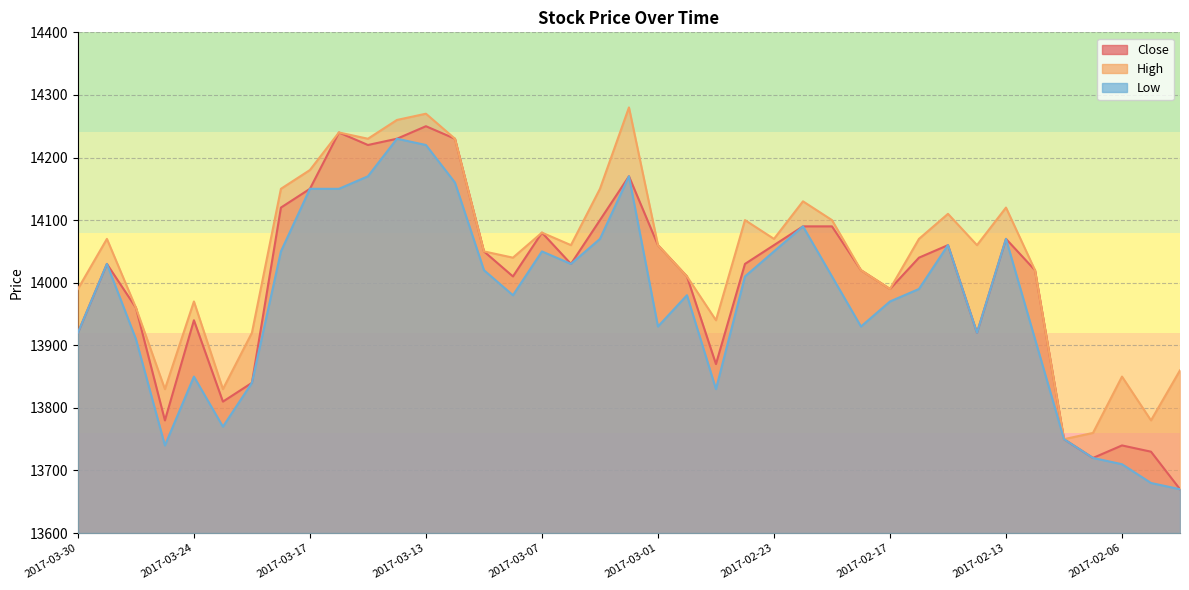

Which series has the largest total across all categories?

High